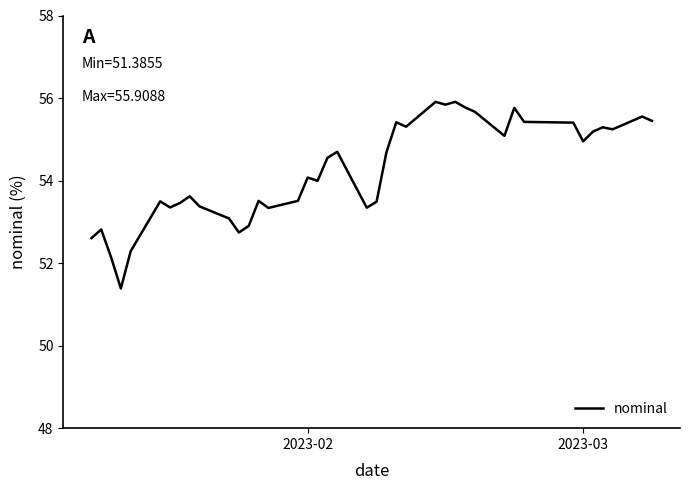

What is the greatest value displayed?

55.9